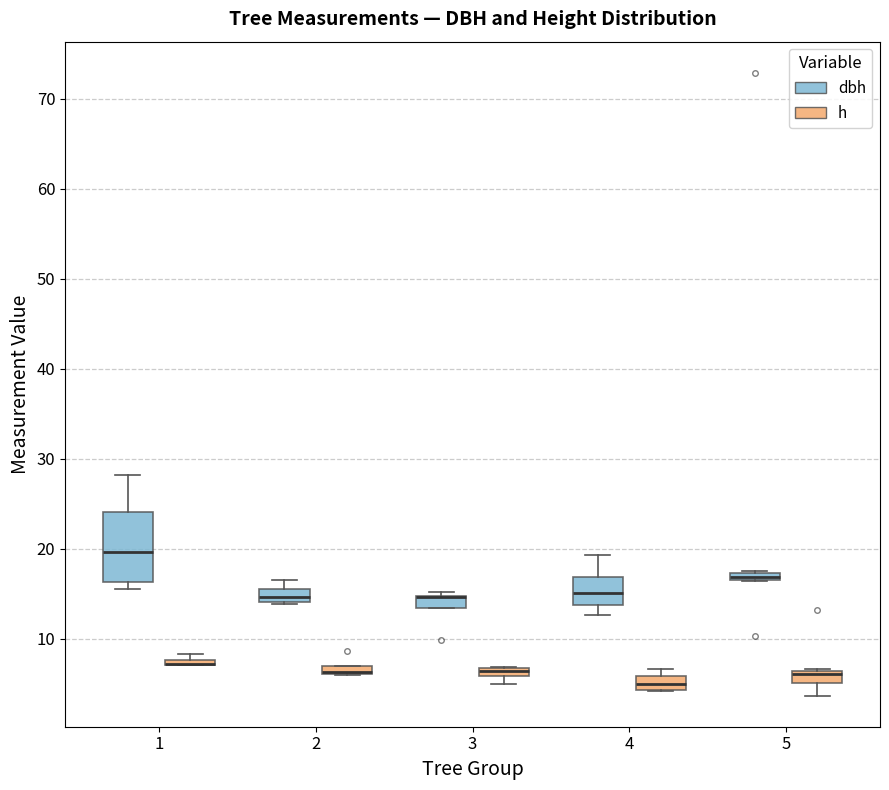

Where does the median line of the box for 1 (dbh) sit on the y-axis? The values are not printed on the chart, so give them approximately, as read against the axis.

20